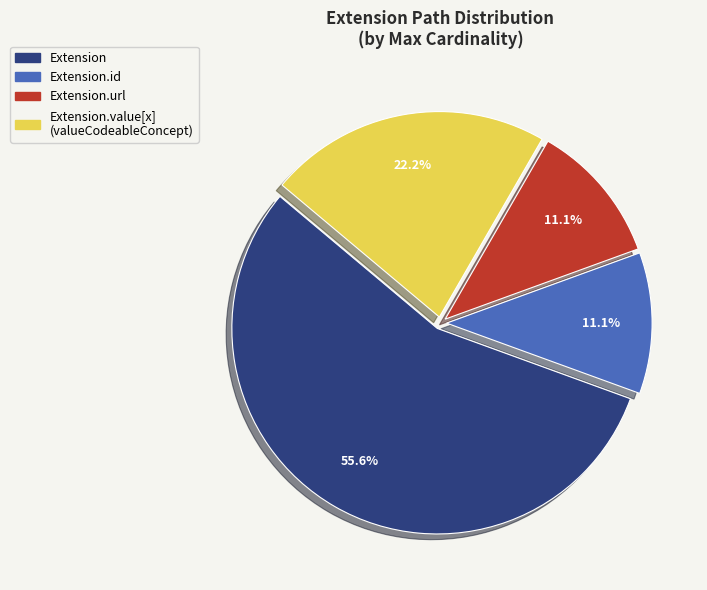

Which has a higher value, Extension or Extension.url?

Extension